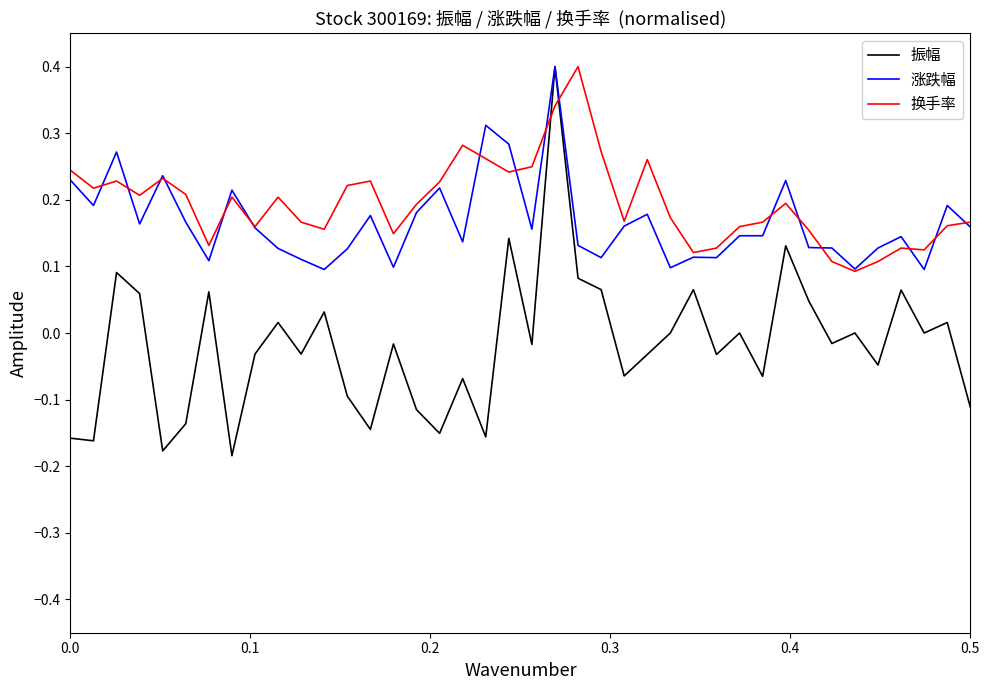

Which series has the largest total across all categories?

换手率